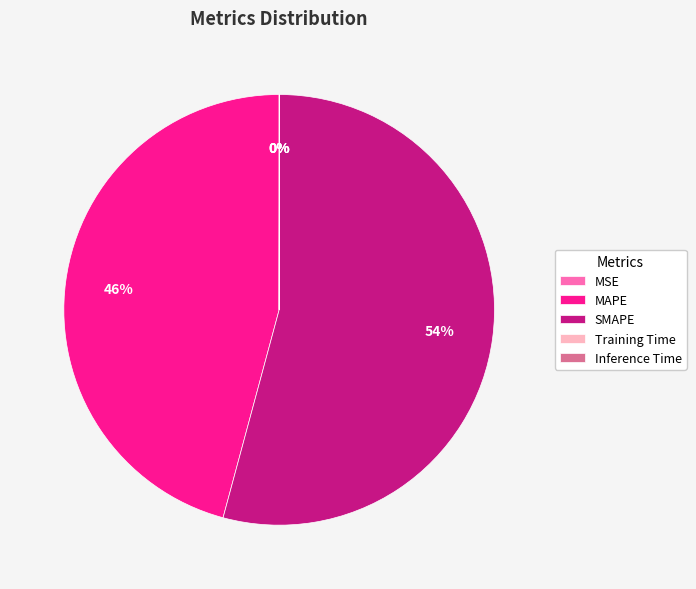

True or false: MAPE accounts for 46% of the total.

True